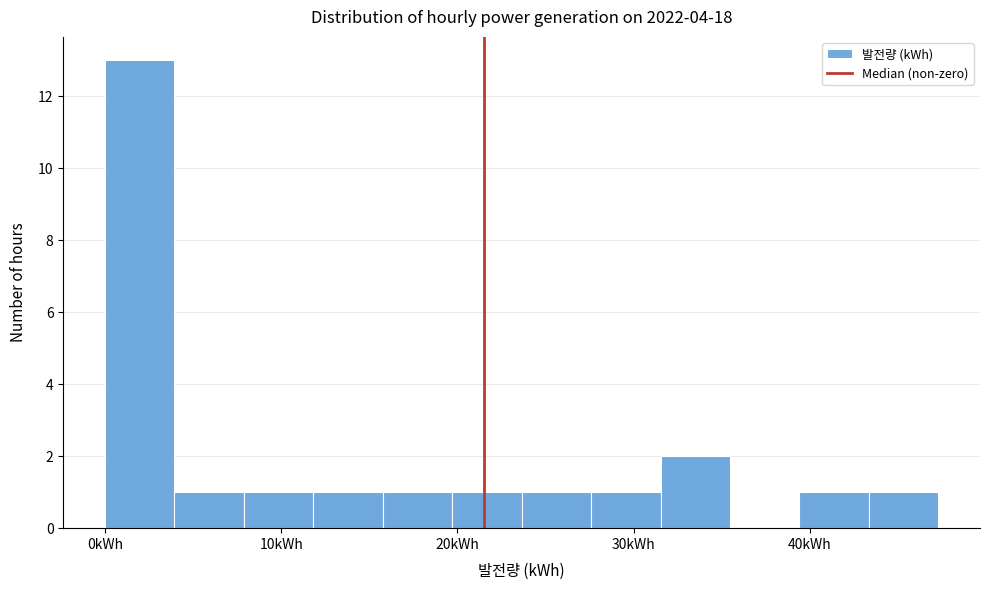

Read against the x-axis, roughly where is the centre of the tallest bar?

2